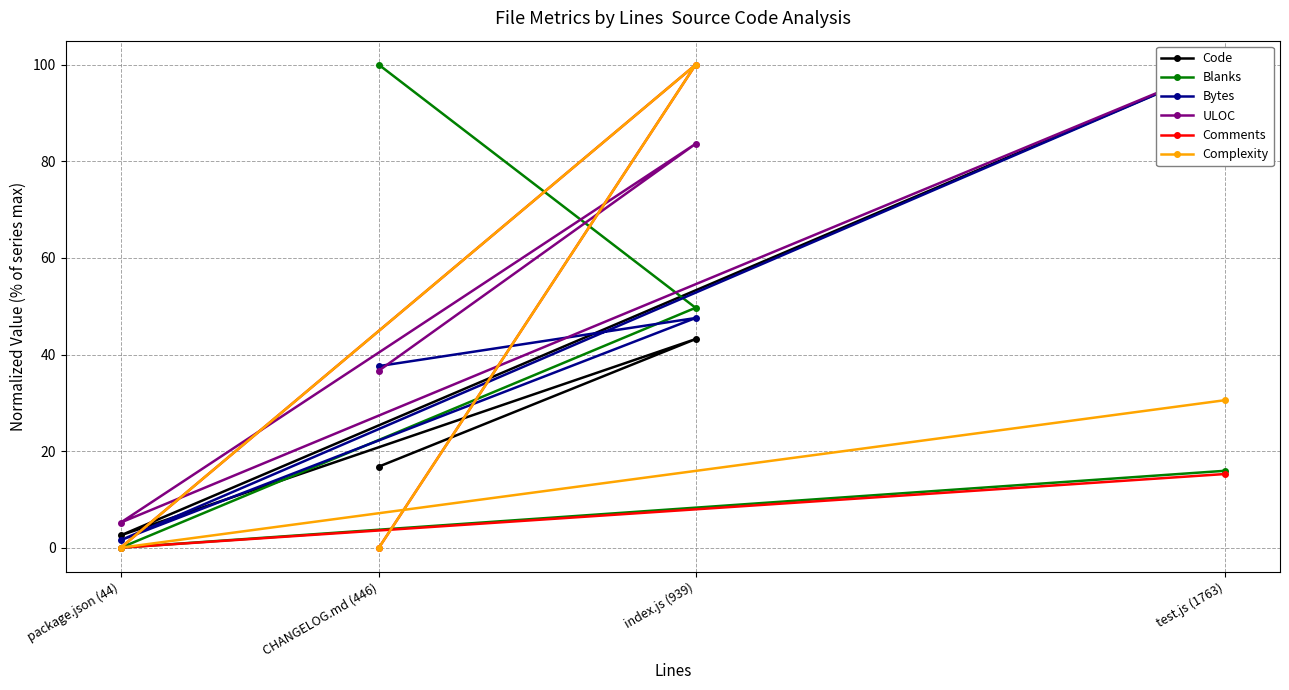

What is the value of the Complexity point at the 4th from the left?

30.5